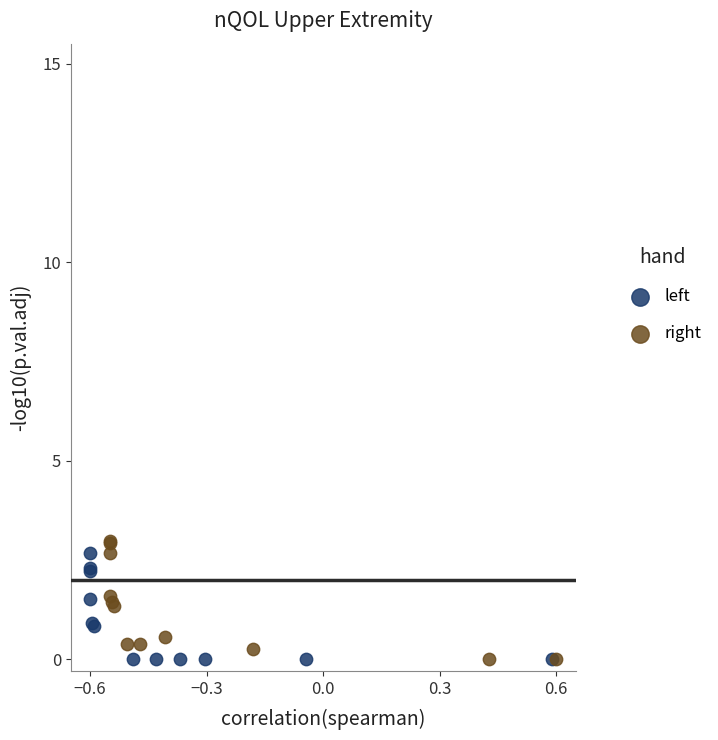

What are all the series names shown in the legend?

left, right